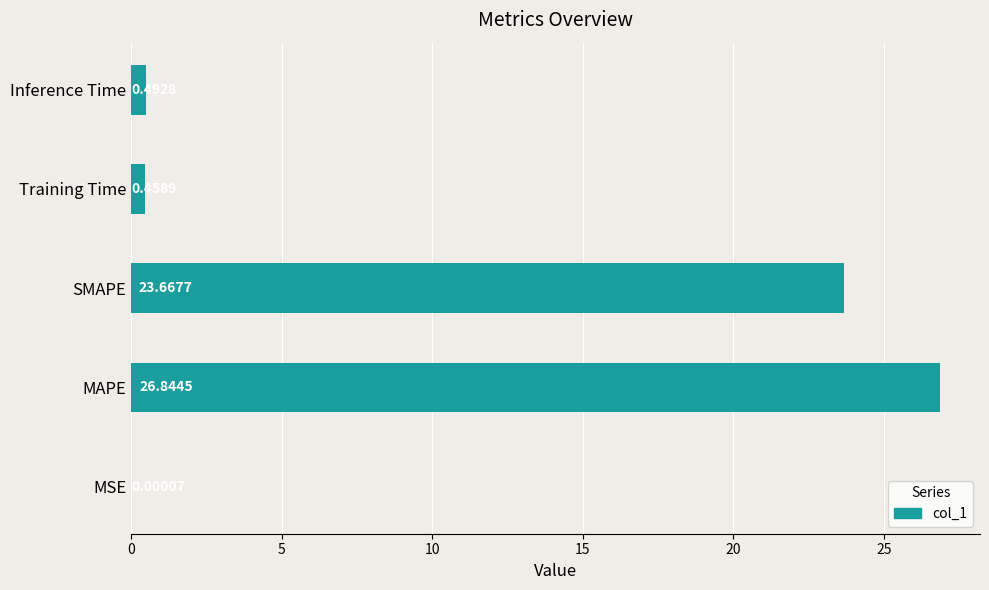

What is the sum of the values at Inference Time and Training Time?

1.0